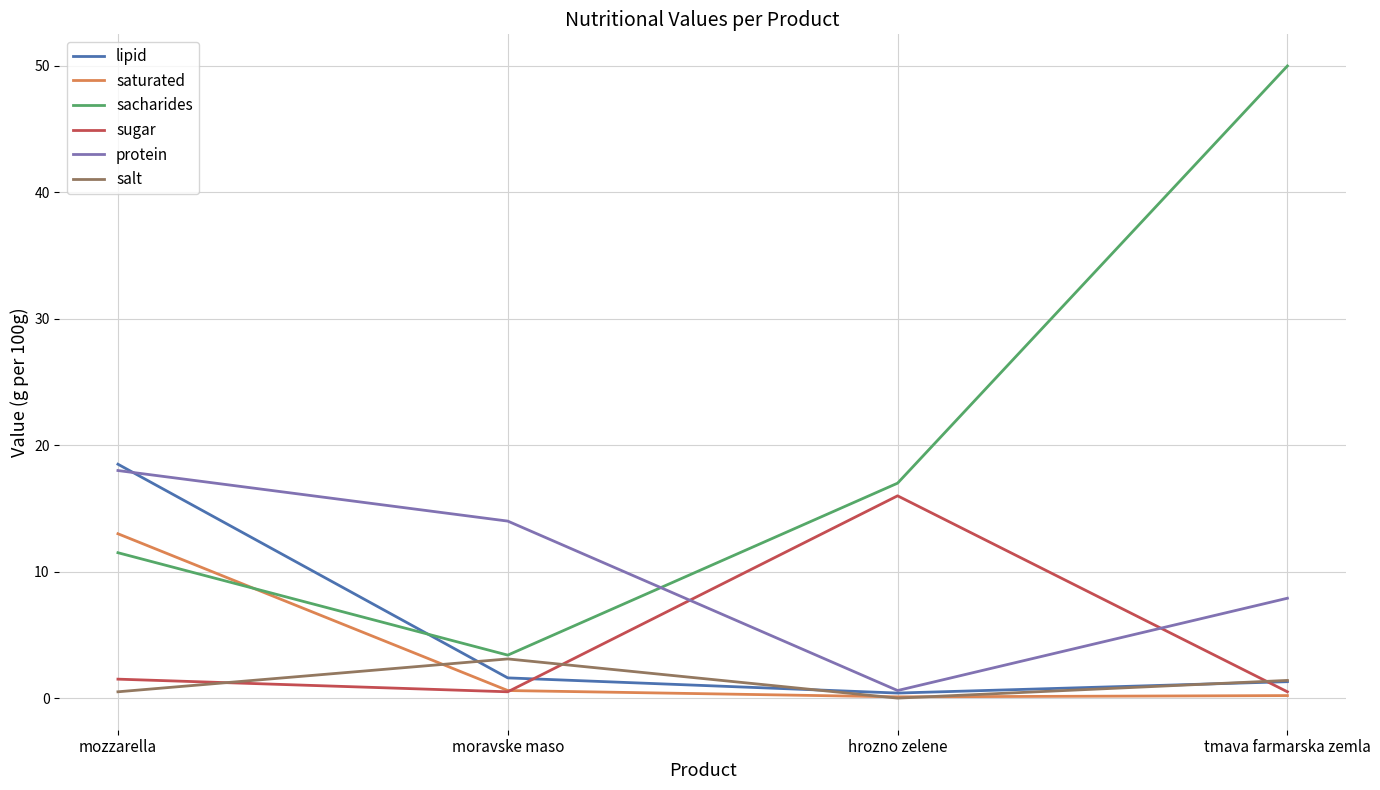

What is the spread (max minus min) of values at moravske maso?

13.5